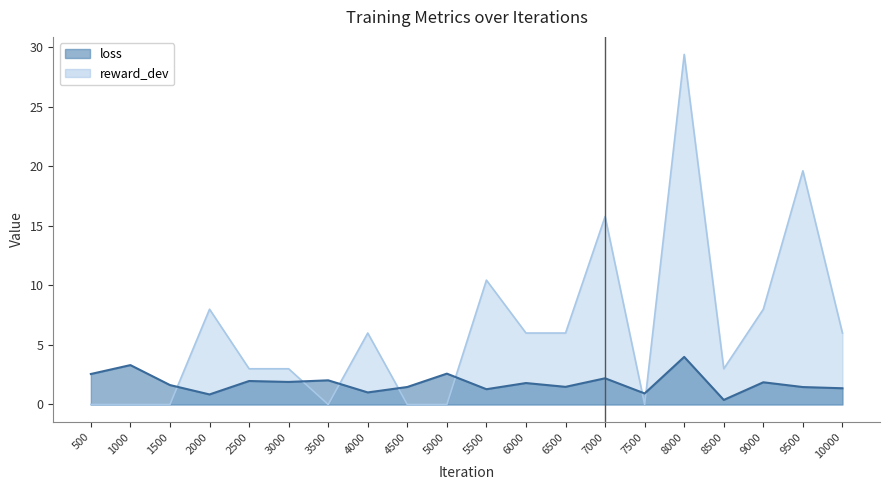

Where is loss nearest to the value 2?

2500